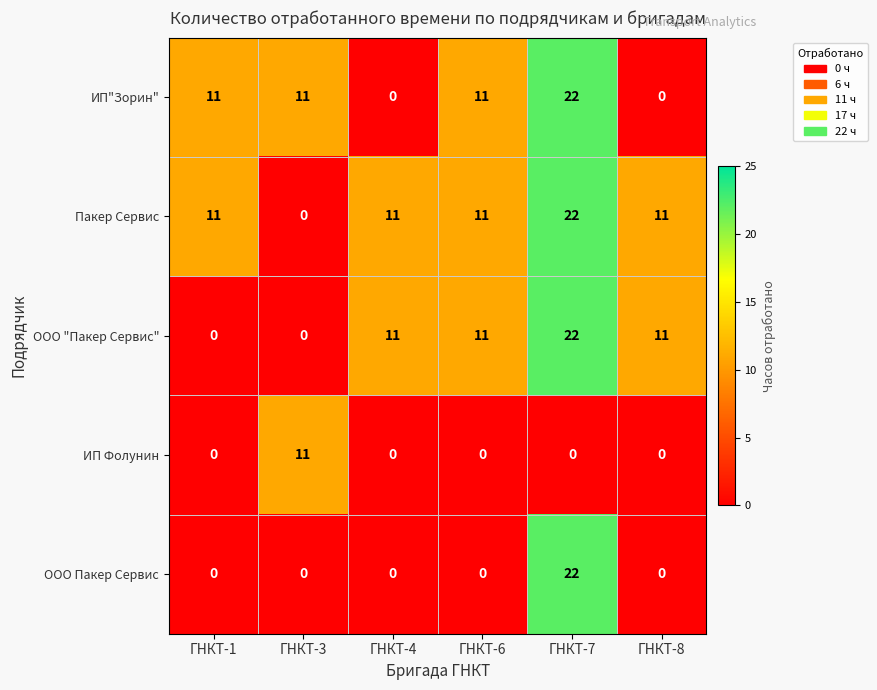

How many ИП"Зорин" values are between 0 and 11?

5